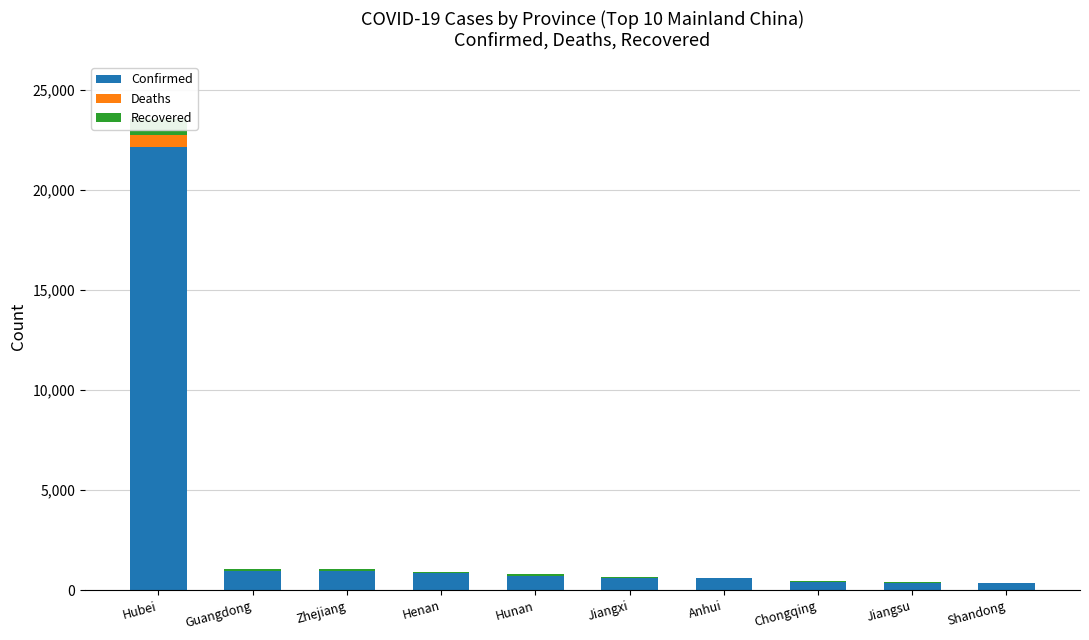

At how many categories does at least one series exceed 19909?

1